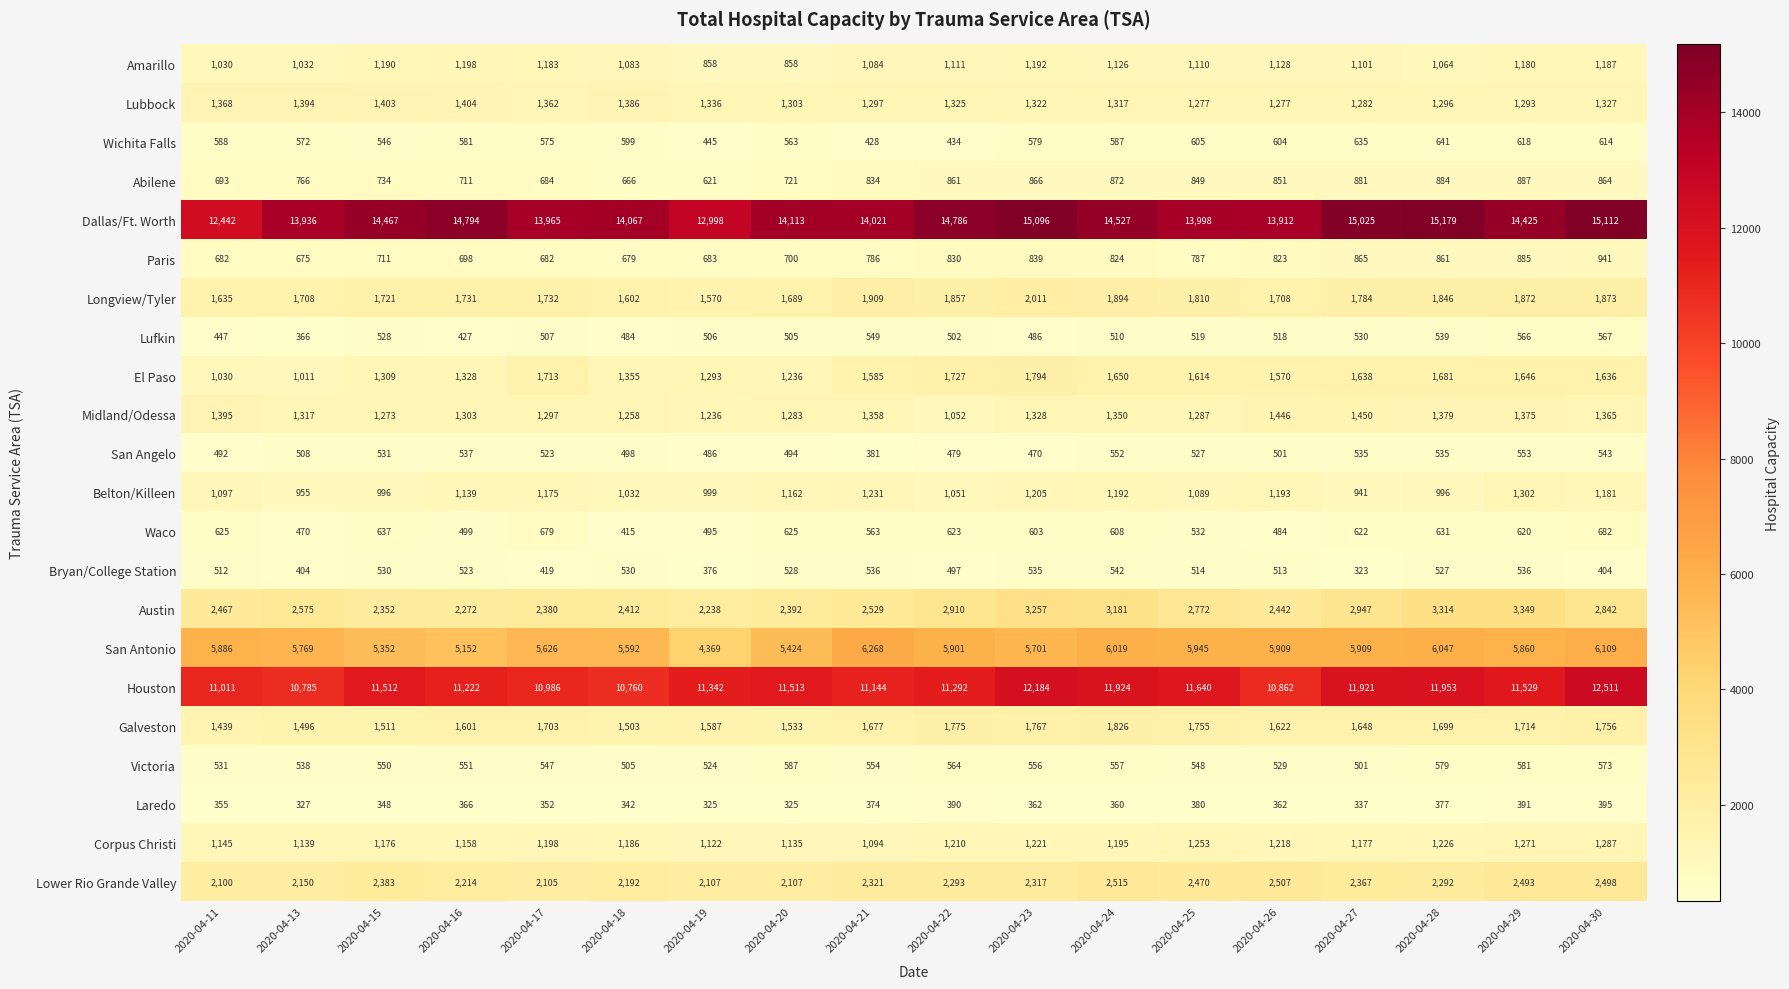

At 2020-04-18, list the series in order from largest to smallest.

Dallas/Ft. Worth, Houston, San Antonio, Austin, Lower Rio Grande Valley, Longview/Tyler, Galveston, Lubbock, El Paso, Midland/Odessa, Corpus Christi, Amarillo, Belton/Killeen, Paris, Abilene, Wichita Falls, Bryan/College Station, Victoria, San Angelo, Lufkin, Waco, Laredo